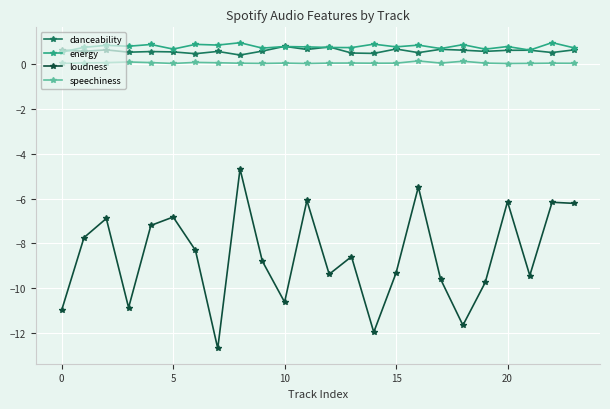

True or false: energy has more than 0 interior local peaks.

True